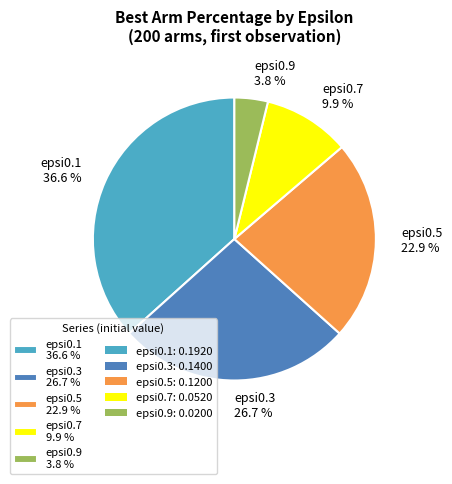

How many slices are in this pie chart?

5